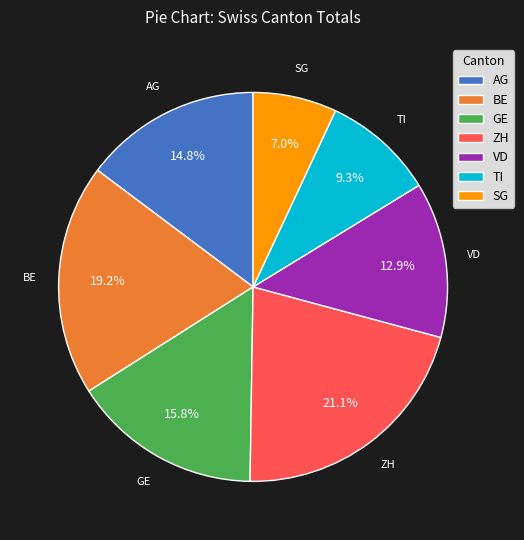

Does BE account for over 50% of the chart?

No